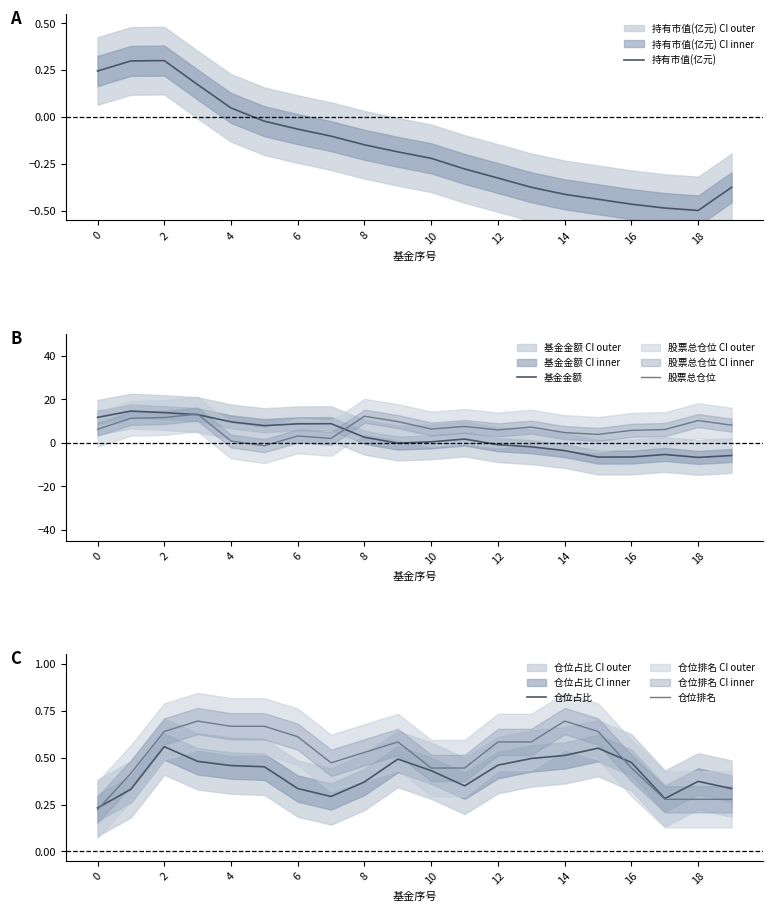

The value of 基金金额 at 14 is -3.6. True or false?

True